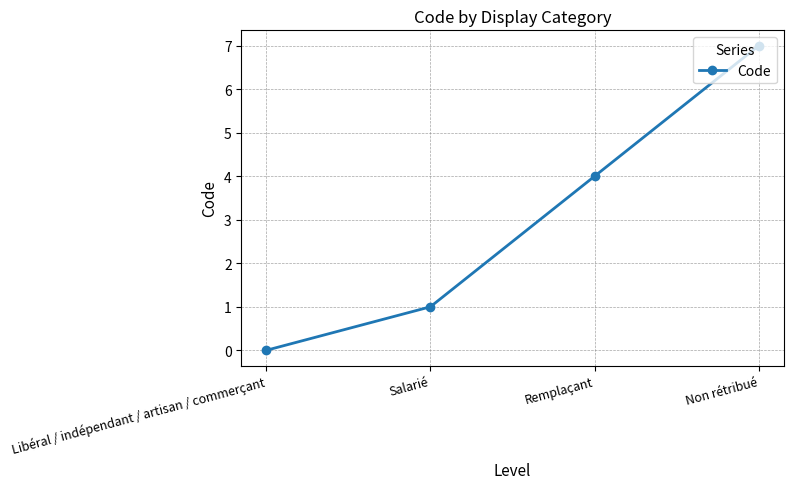

What position from the left is Non rétribué?

4